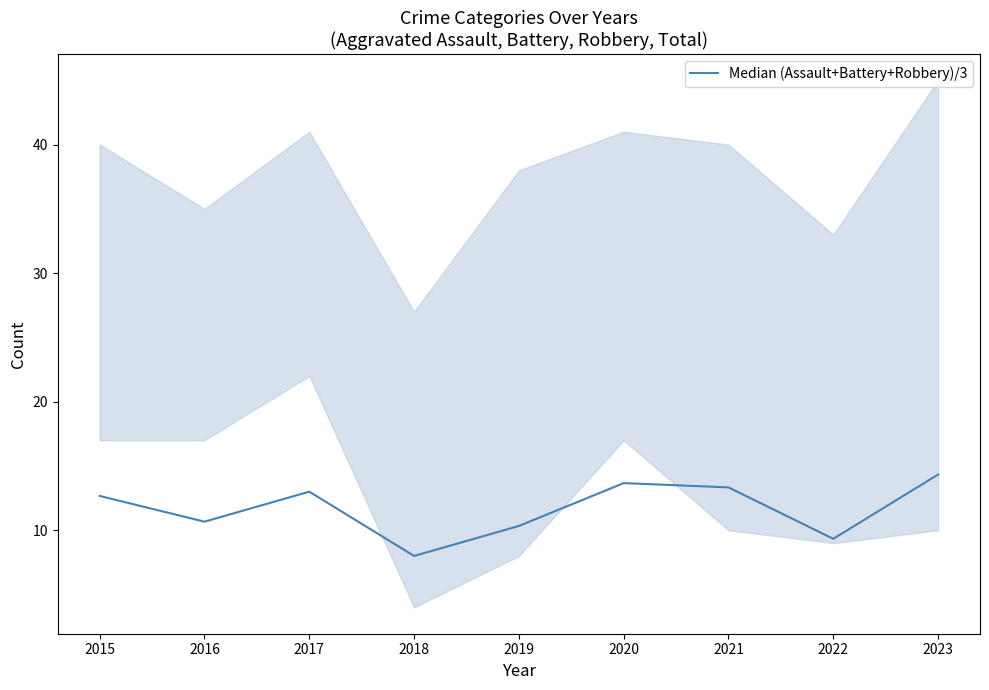

At which category does the data reach its first local peak?

2017